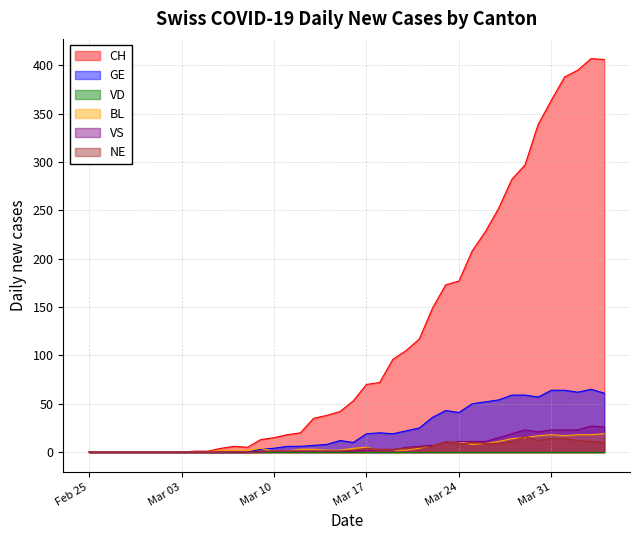

What is the total value across all series at 2020-03-14?

50